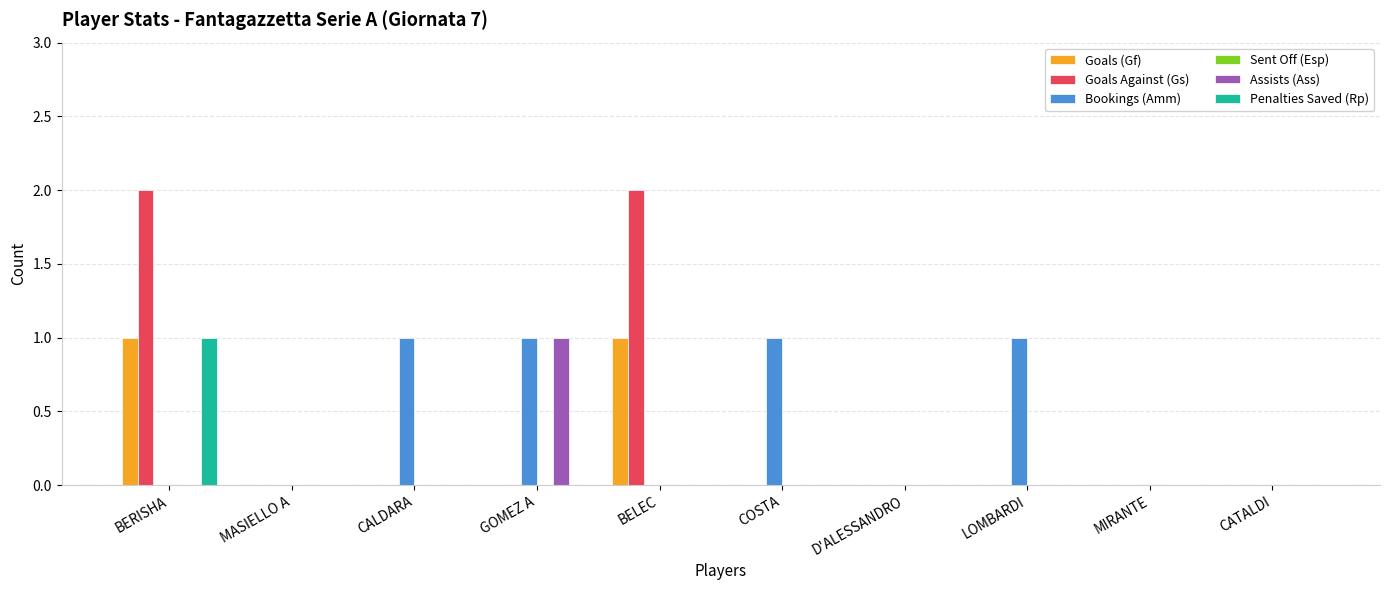

How many groups of bars are there?

10